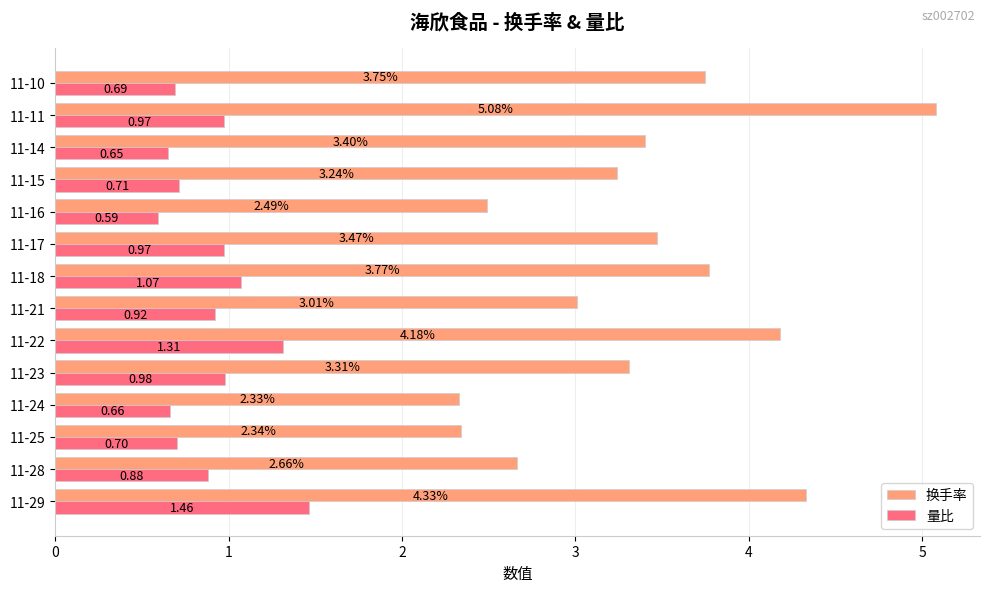

At which category is the sum across all series the highest?

11-11